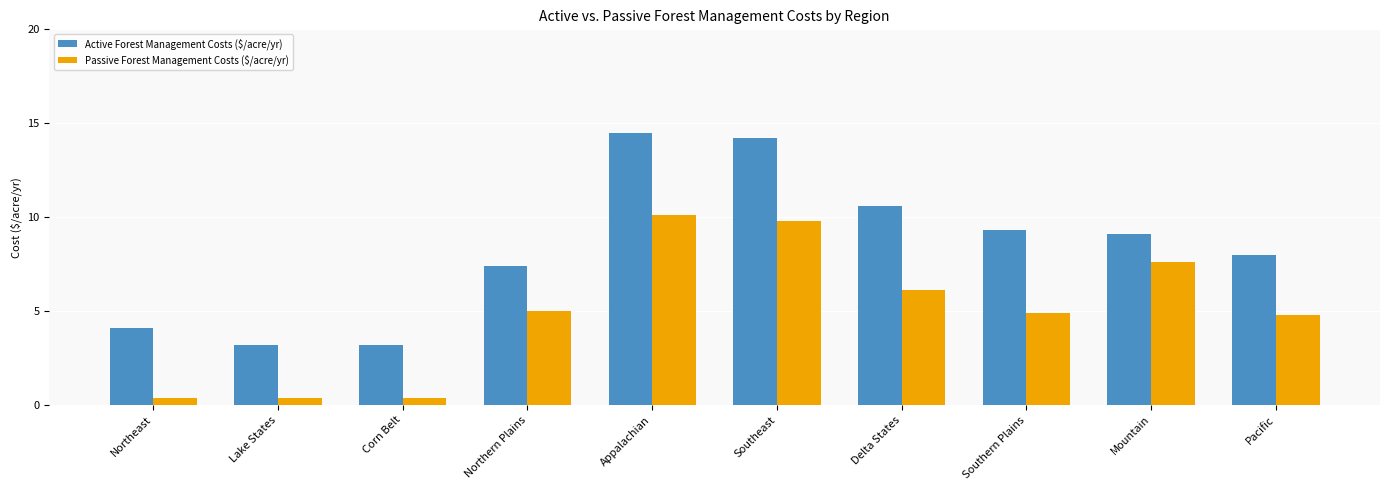

Which series has the largest range (max minus min)?

Active Forest Management Costs ($/acre/yr)